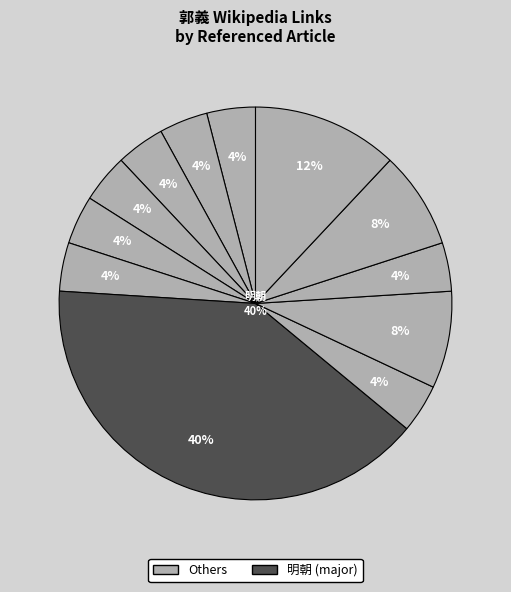

The 交阯 slice represents 22% of the pie. True or false?

False